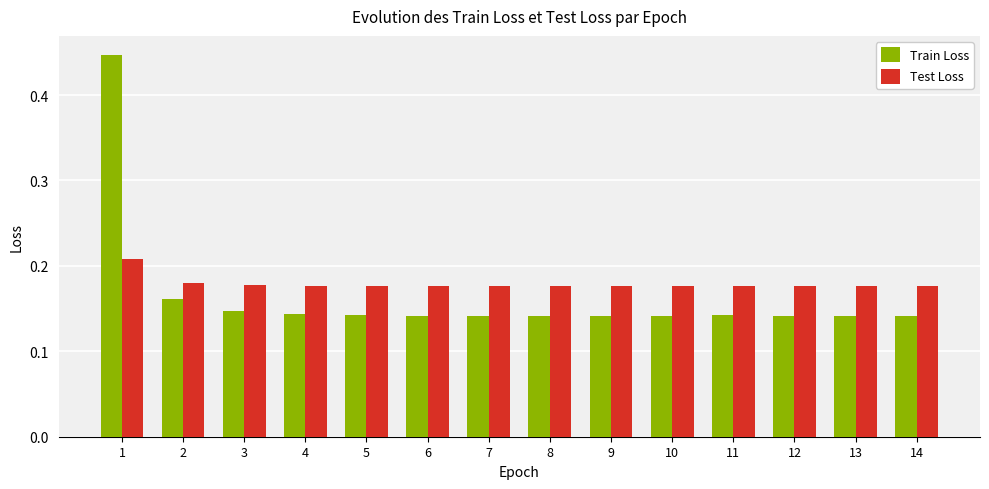

How many Train Loss values are between 0 and 1?

14